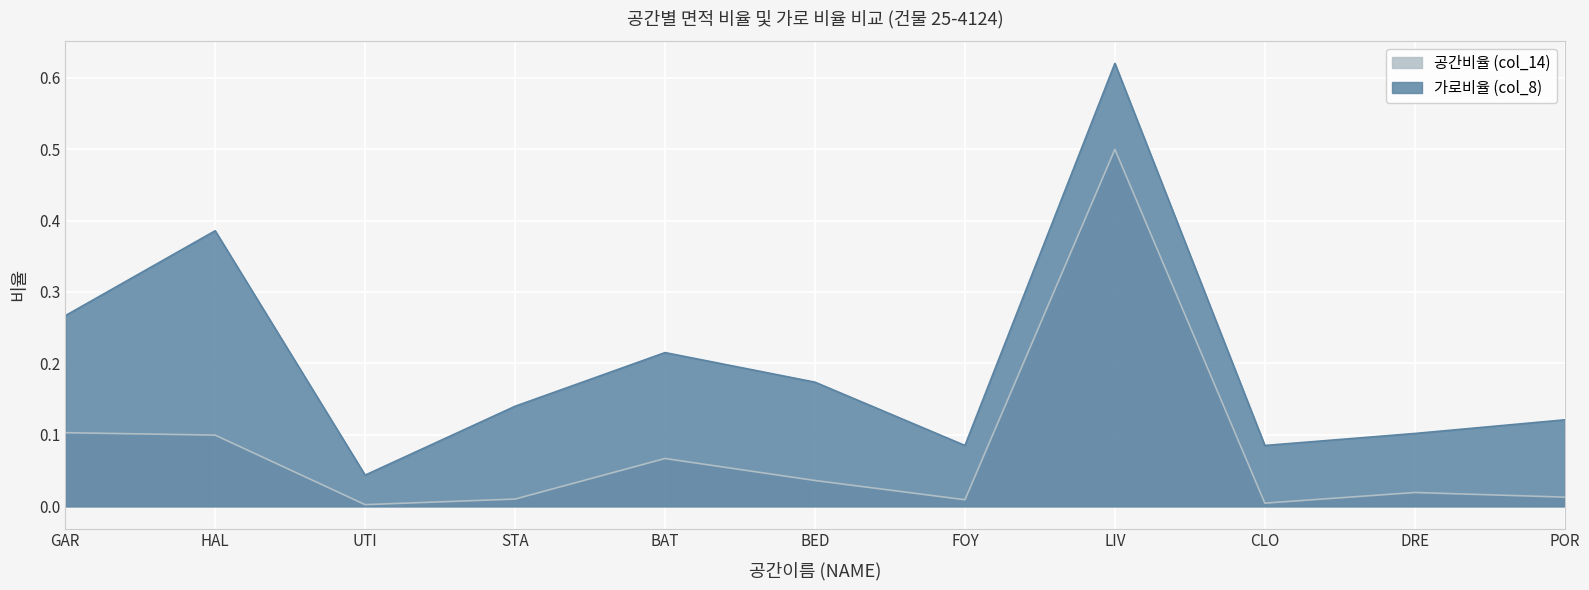

How many interior local peaks does the 공간비율 (col_14) series have?

3